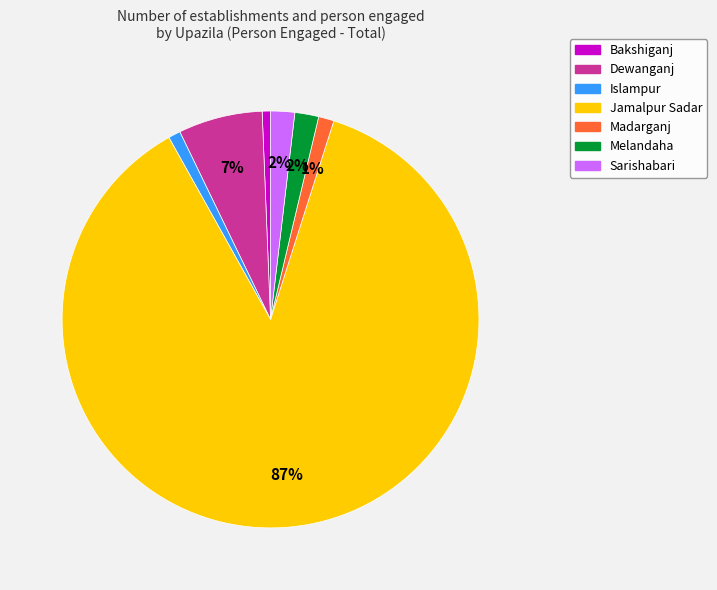

Combined, do Jamalpur Sadar and Melandaha account for over 50%?

Yes